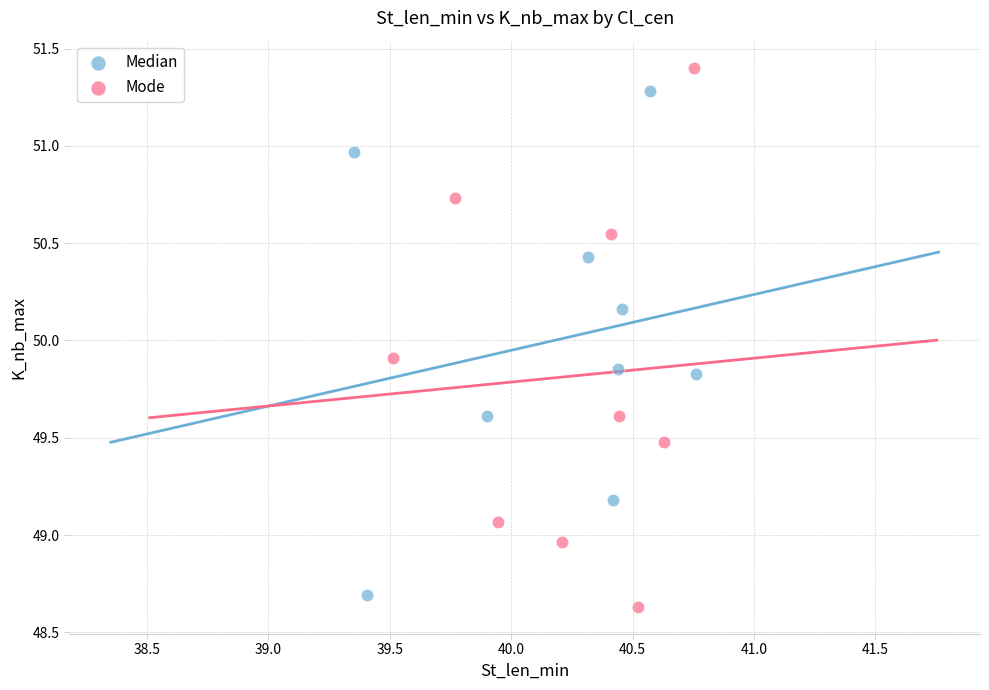

Which series reaches the maximum Y coordinate?

Mode